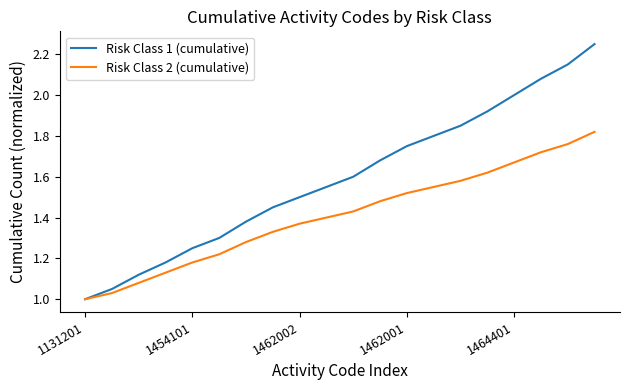

Which series has the widest spread of values?

Risk Class 1 (cumulative)